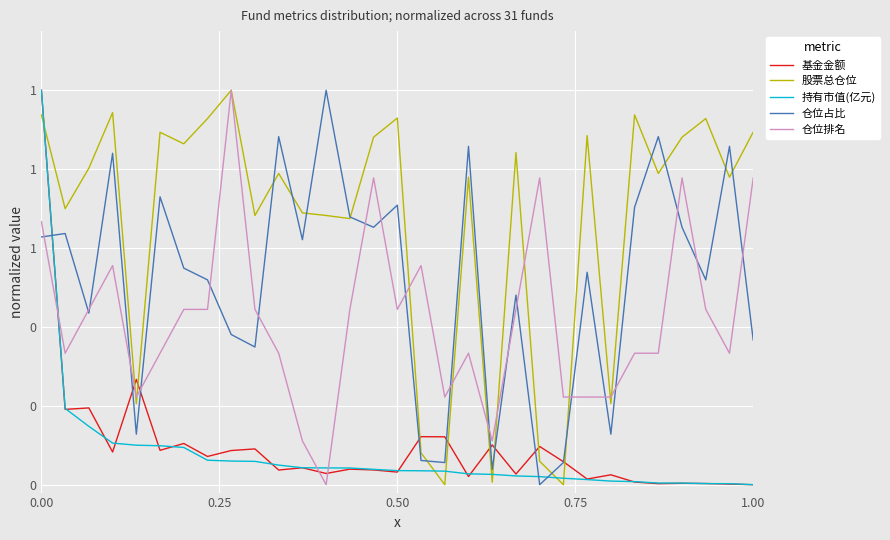

What are all the series names shown in the legend?

基金金额, 股票总仓位, 持有市值(亿元), 仓位占比, 仓位排名